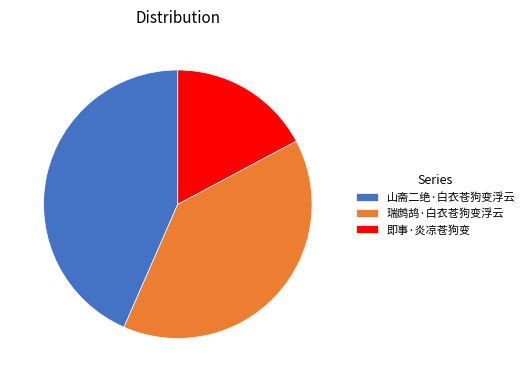

Is 瑞鹧鸪·白衣苍狗变浮云 the majority of the pie?

No